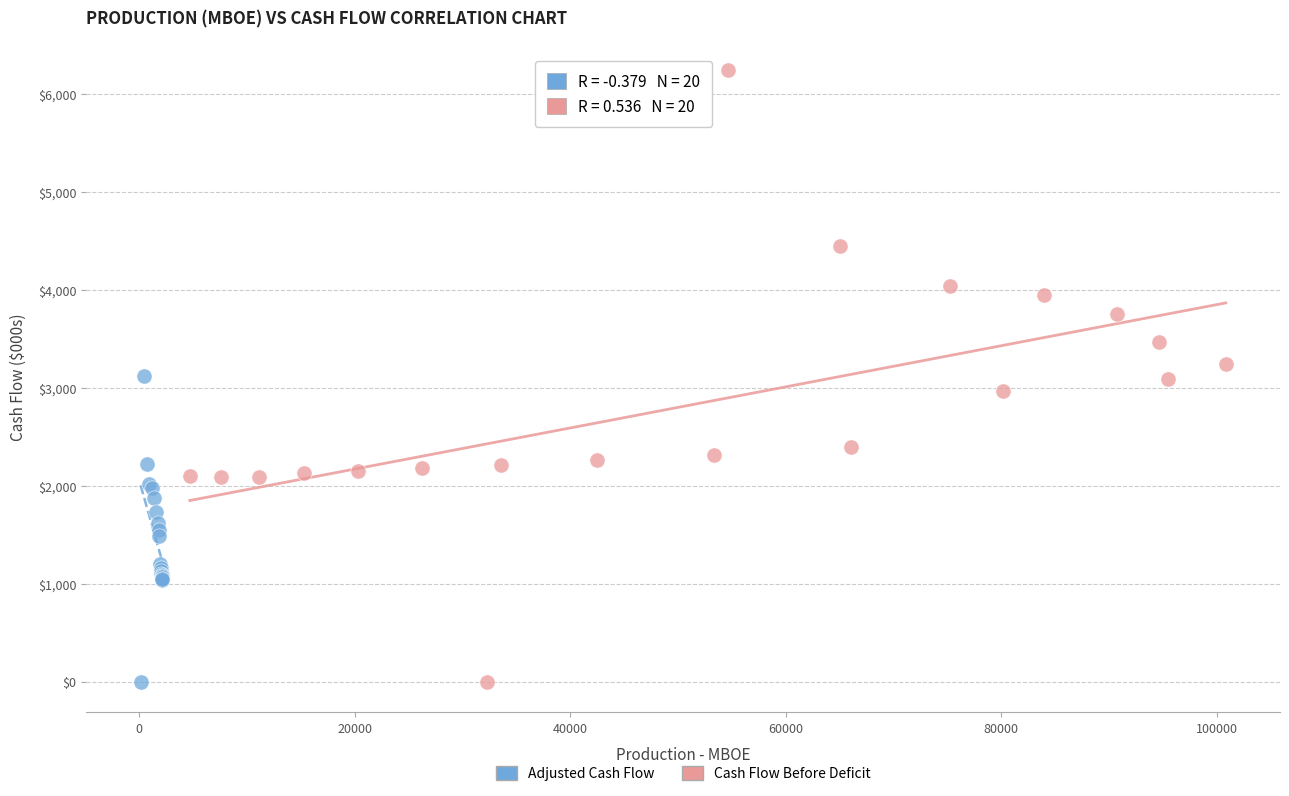

Which series has the widest spread of Y values?

Cash Flow Before Deficit